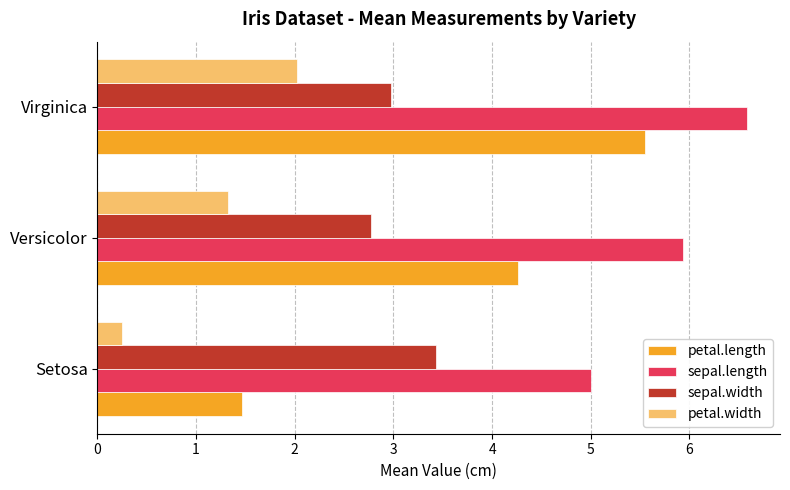

Which series changed the most between Setosa and Virginica?

petal.length